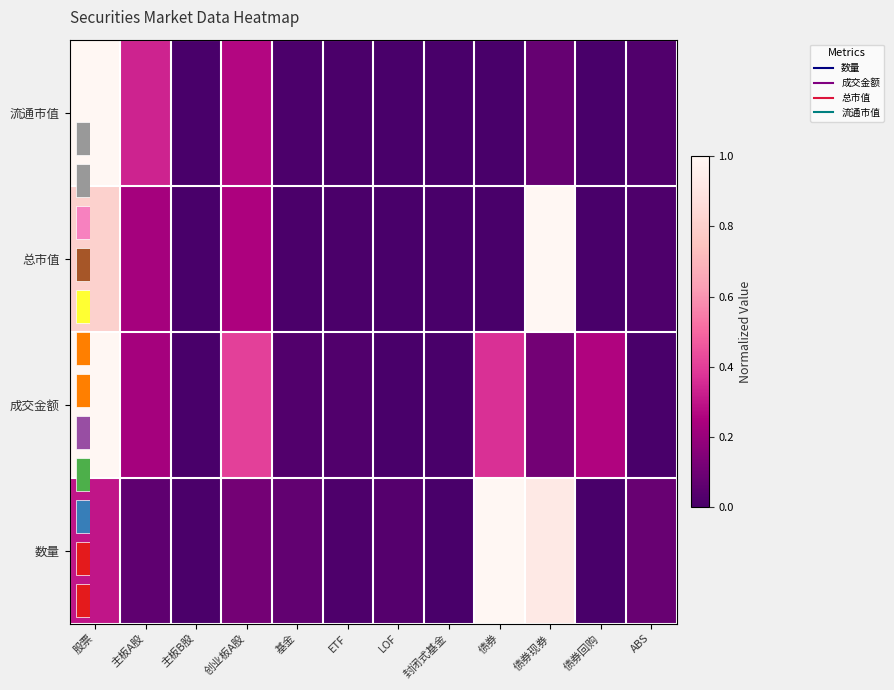

What is the difference between the 流通市值 values at 主板B股 and 创业板A股?

0.3